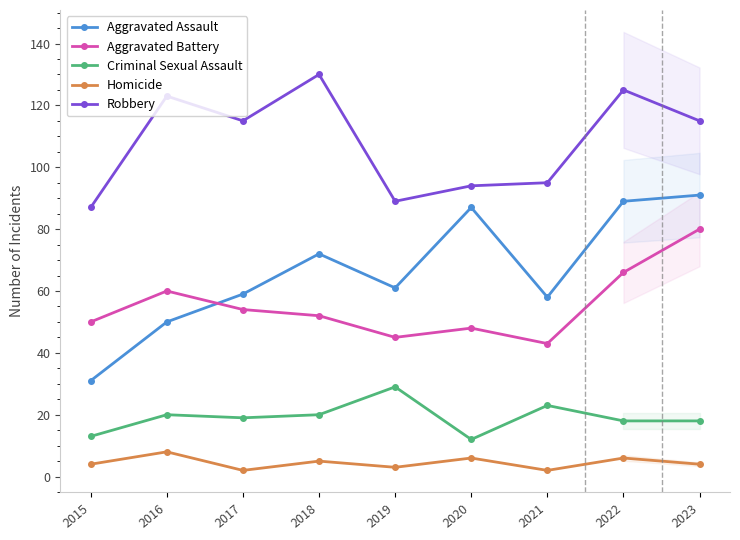

True or false: Aggravated Assault has more than 0 points higher than both neighbors.

True